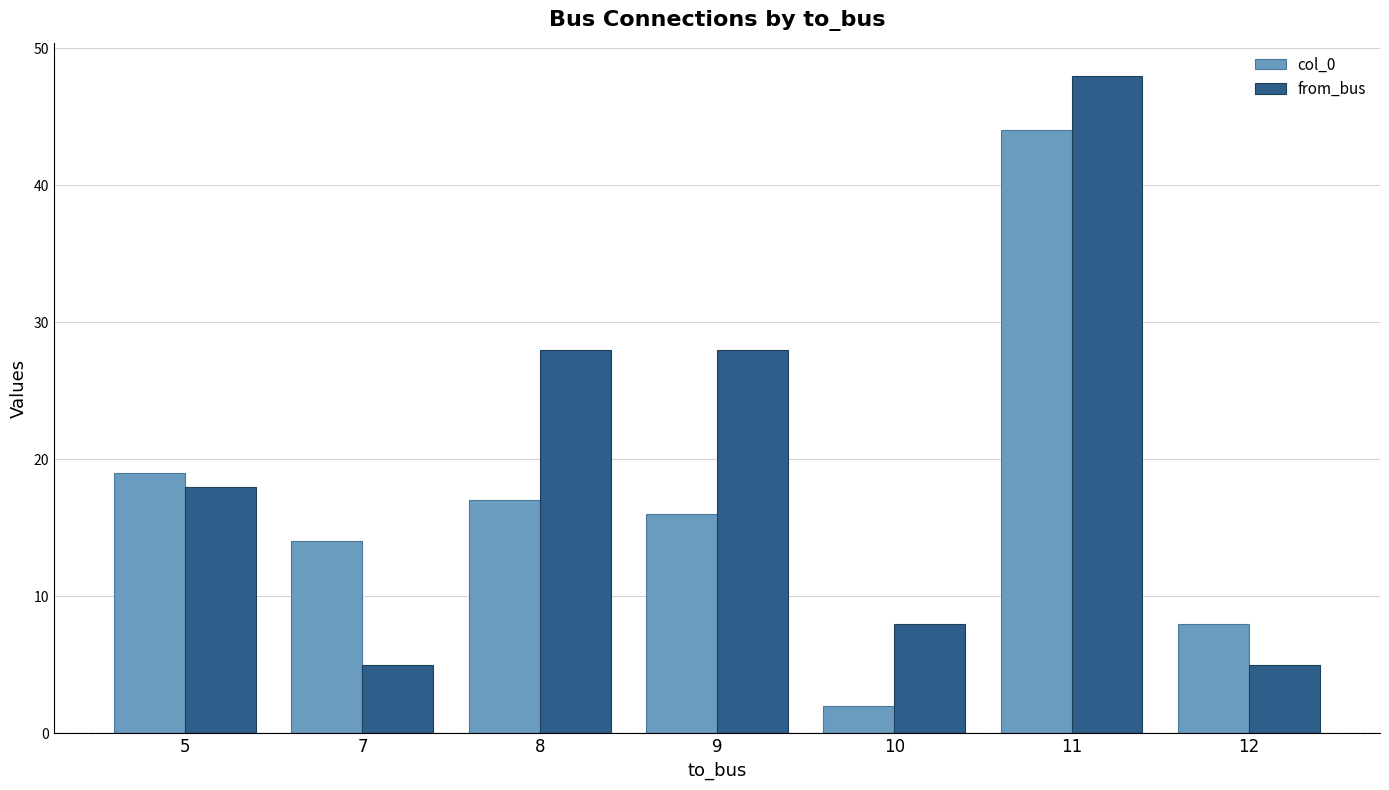

Where is col_0 nearest to the value 23?

5